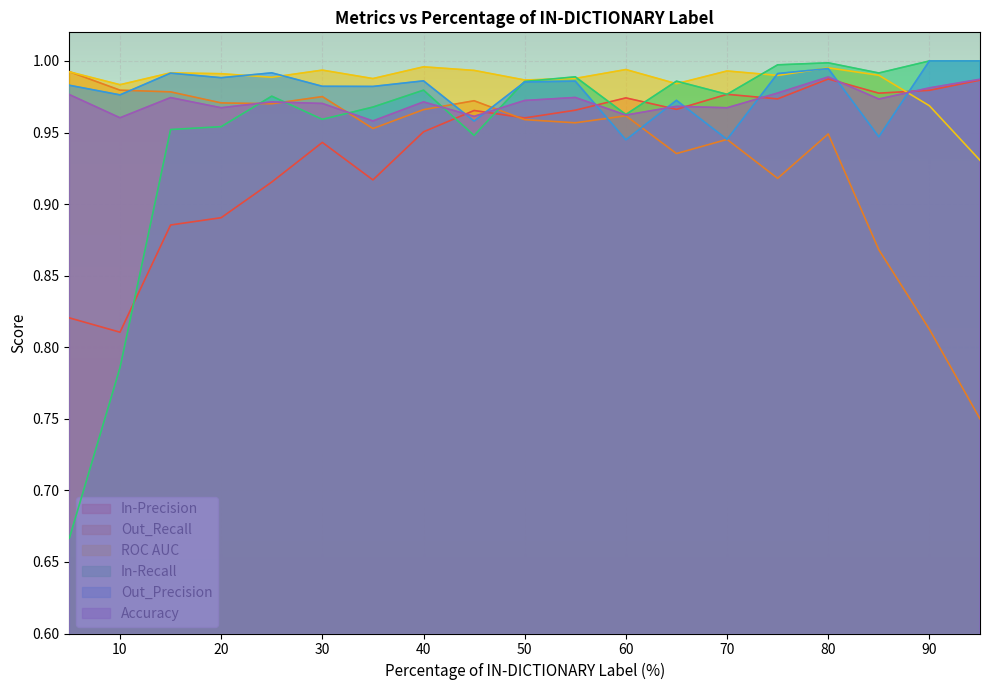

Reading left to right, what are all the values shown in this chart?

In-Precision: 0.8	0.8	0.9	0.9	0.9	0.9	0.9	1.0	1.0	1.0	1.0	1.0	1.0	1.0	1.0	1.0	1.0	1.0	1.0
Out_Recall: 1.0	1.0	1.0	1.0	1.0	1.0	1.0	1.0	1.0	1.0	1.0	1.0	0.9	0.9	0.9	0.9	0.9	0.8	0.8
ROC AUC: 1.0	1.0	1.0	1.0	1.0	1.0	1.0	1.0	1.0	1.0	1.0	1.0	1.0	1.0	1.0	1.0	1.0	1.0	0.9
In-Recall: 0.7	0.8	1.0	1.0	1.0	1.0	1.0	1.0	0.9	1.0	1.0	1.0	1.0	1.0	1.0	1.0	1.0	1.0	1.0
Out_Precision: 1.0	1.0	1.0	1.0	1.0	1.0	1.0	1.0	1.0	1.0	1.0	0.9	1.0	0.9	1.0	1.0	0.9	1.0	1.0
Accuracy: 1.0	1.0	1.0	1.0	1.0	1.0	1.0	1.0	1.0	1.0	1.0	1.0	1.0	1.0	1.0	1.0	1.0	1.0	1.0